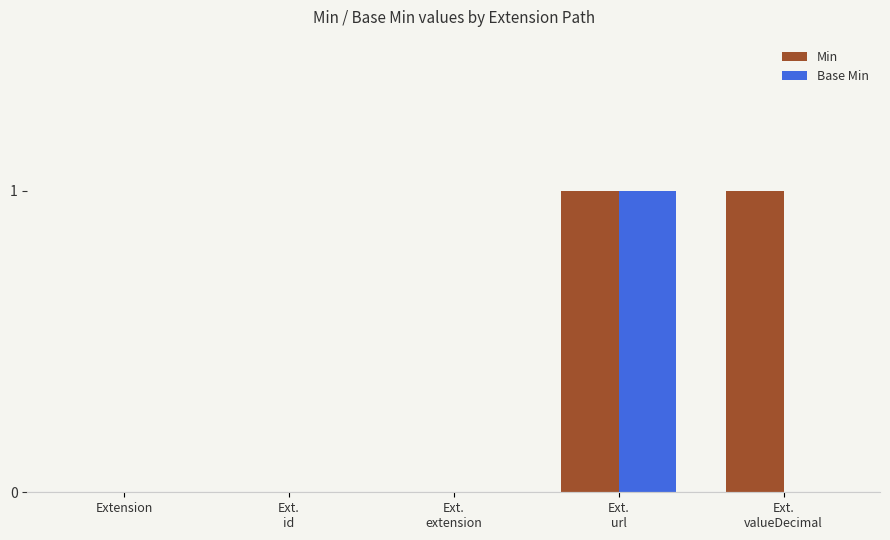

Is it true that Base Min equals 1 at Extension?

False